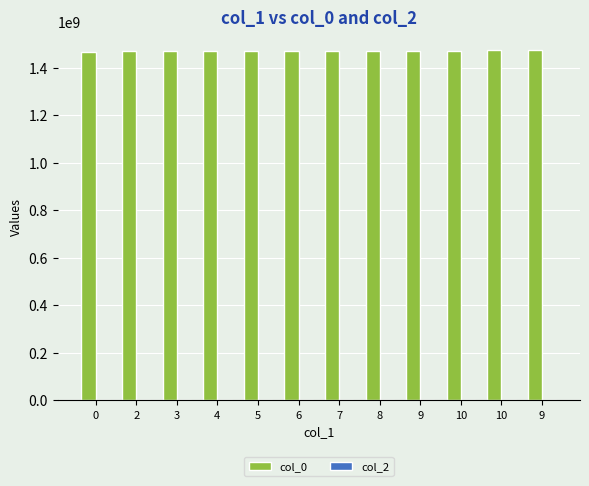

Reading left to right, extract all data points from this chart.

col_0: 1467735341	1470226542	1470237362	1470258966	1470424565	1470968141	1471306533	1471432529	1471558534	1471983371	1474035296	1476306930
col_2: 0	0	0	0	0	0	0	0	0	0	0	0